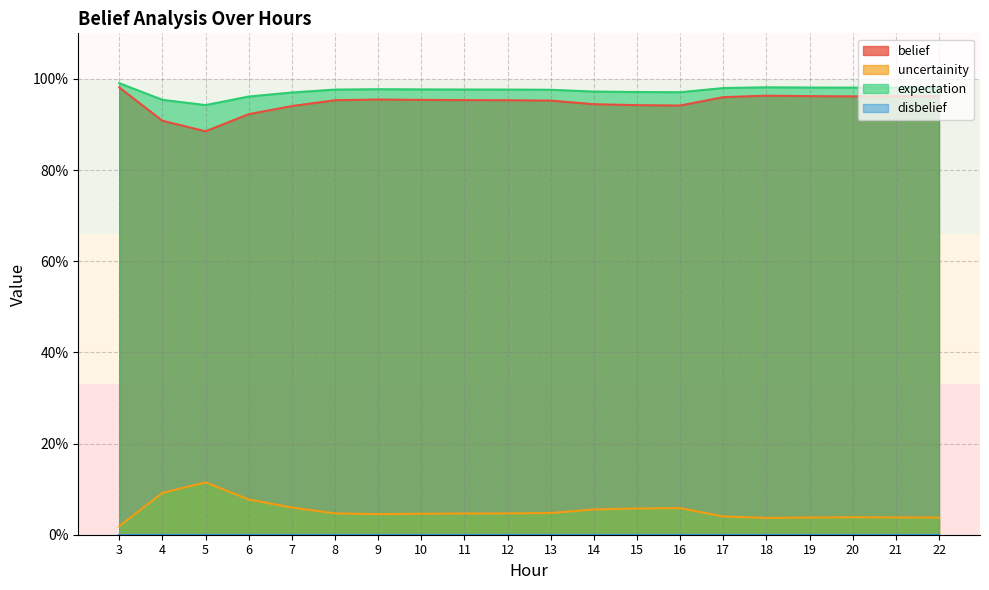

True or false: uncertainity has a value of 1.6 at 15.

False